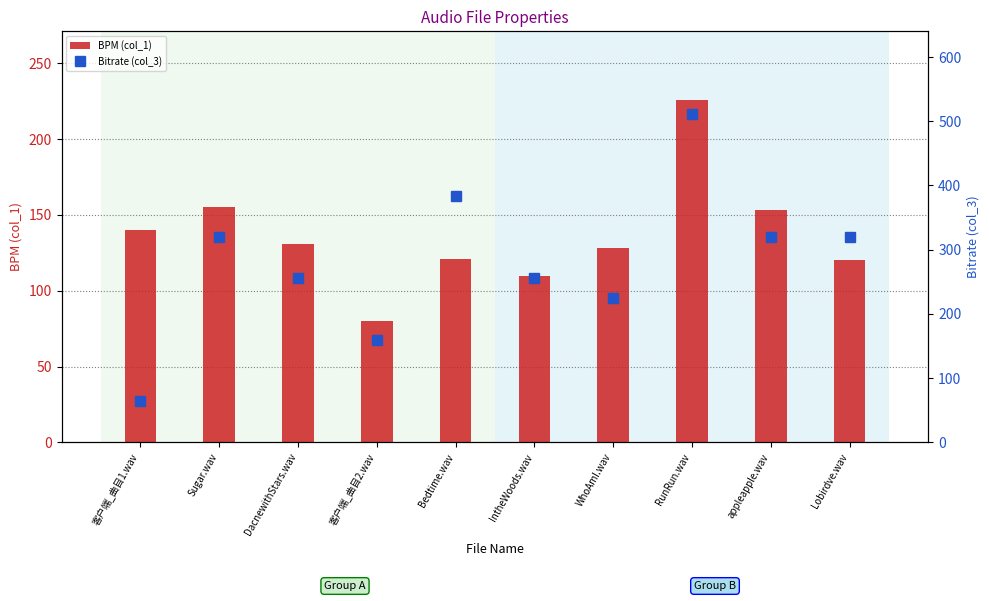

What is the sum of all BPM (col_1) values?

1364